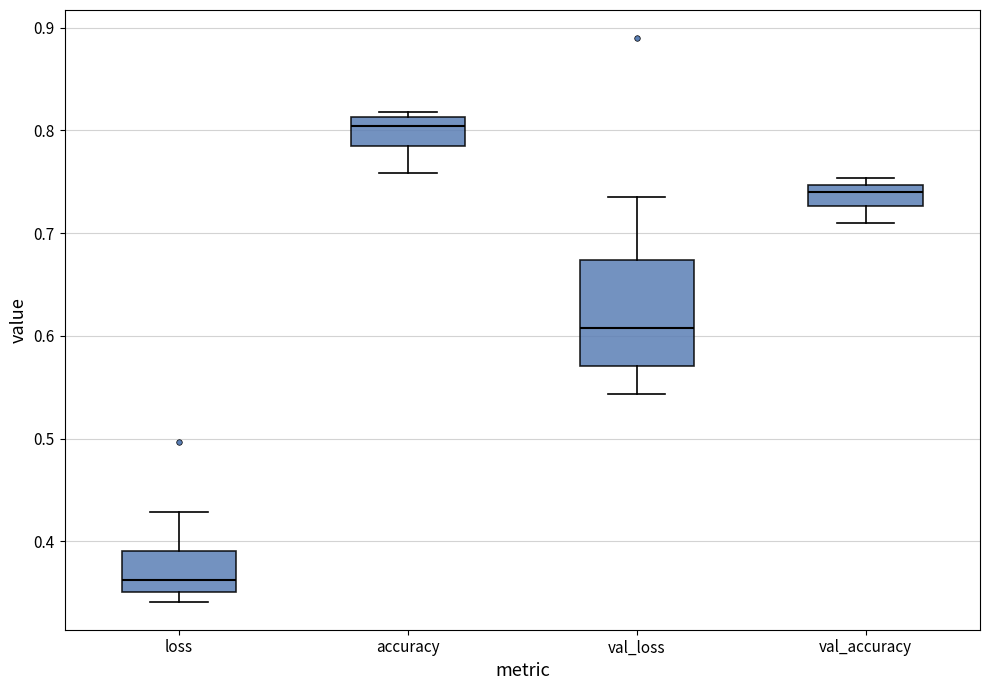

Reading left to right, transcribe this box plot: for each box, give where its median line is, the range the box spans, and where its two whiskers end, as read against the y-axis. The values are not printed on the chart, so give them approximately, as read against the axis.

loss: median 0.36, box 0.35 to 0.39, whiskers 0.34 to 0.43
accuracy: median 0.80, box 0.78 to 0.81, whiskers 0.76 to 0.82
val_loss: median 0.61, box 0.57 to 0.67, whiskers 0.54 to 0.74
val_accuracy: median 0.74, box 0.73 to 0.75, whiskers 0.71 to 0.75 (just above the box's upper edge)